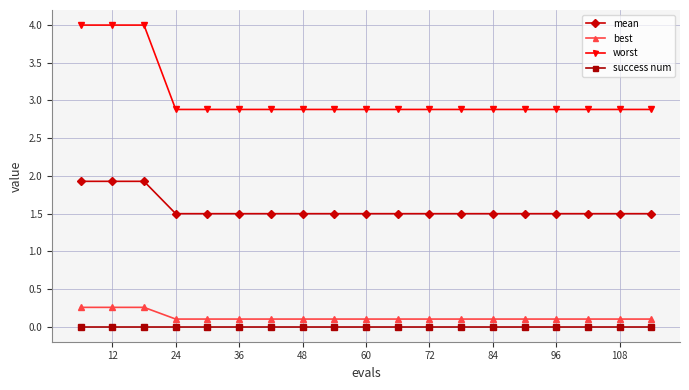

True or false: success num and mean intersect in this chart.

False